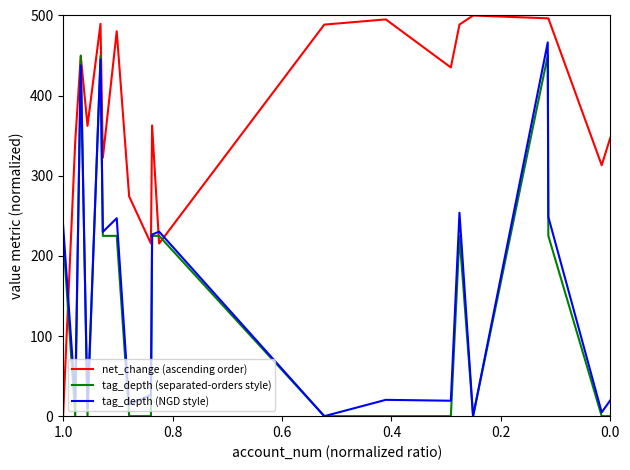

How many values in the tag_depth (normalized, NGD variant) series are below 226?

10